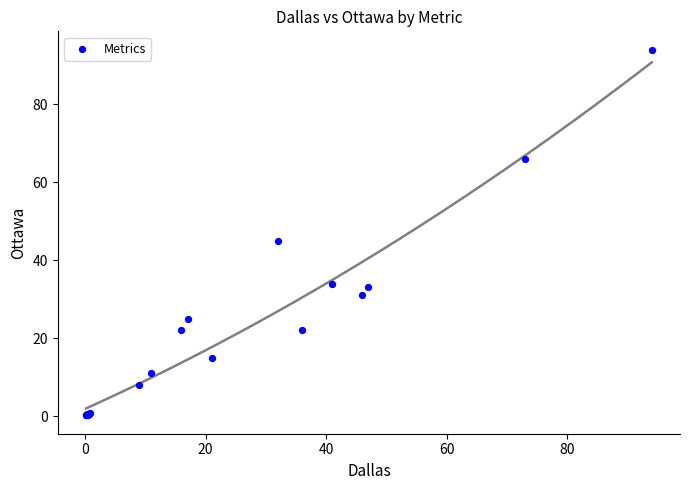

What Y value in the scatter plot is closest to 47?

45.0